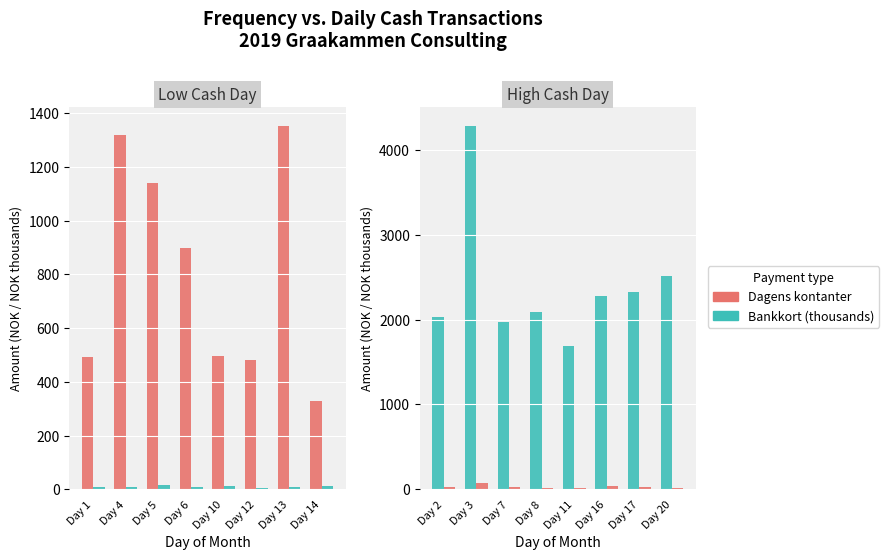

How many series are shown in this chart?

2